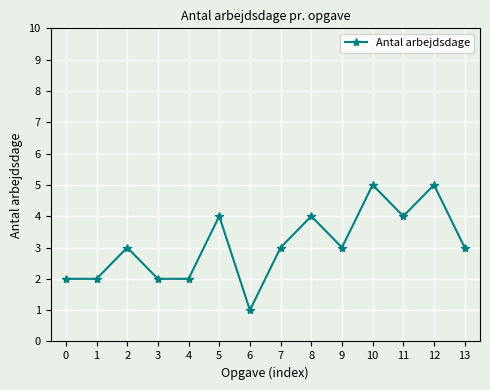

What is the change in value from 4 to 7?

+1